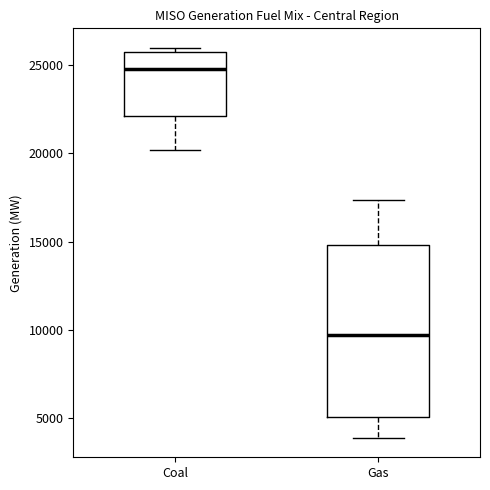

Where is the upper edge of the box for Coal on the y-axis? The values are not printed on the chart, so give them approximately, as read against the axis.

25500